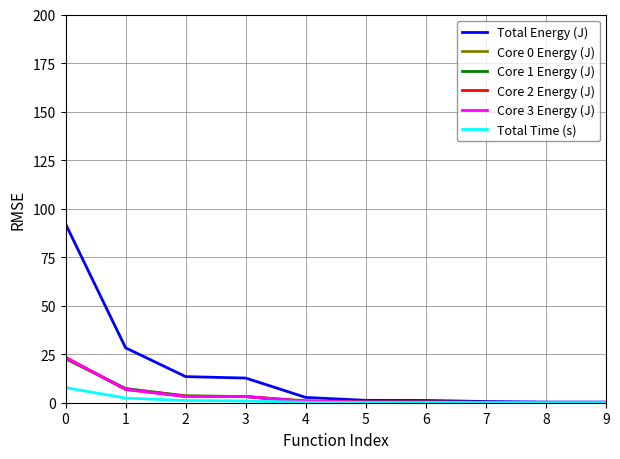

Which series has the largest total across all categories?

Total Energy (J)